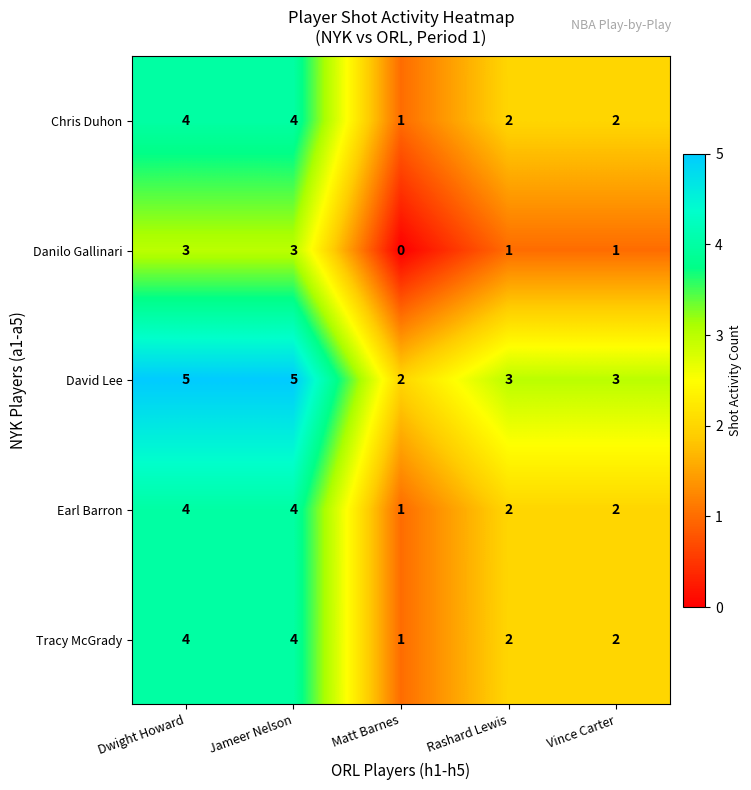

What is the sum of all Tracy McGrady values?

13